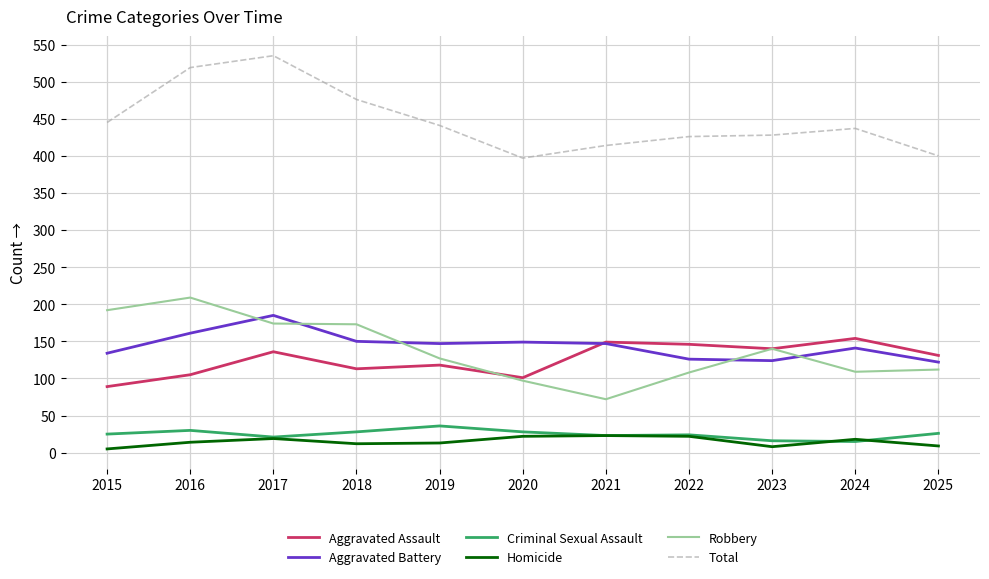

Which series has the largest total across all categories?

Total